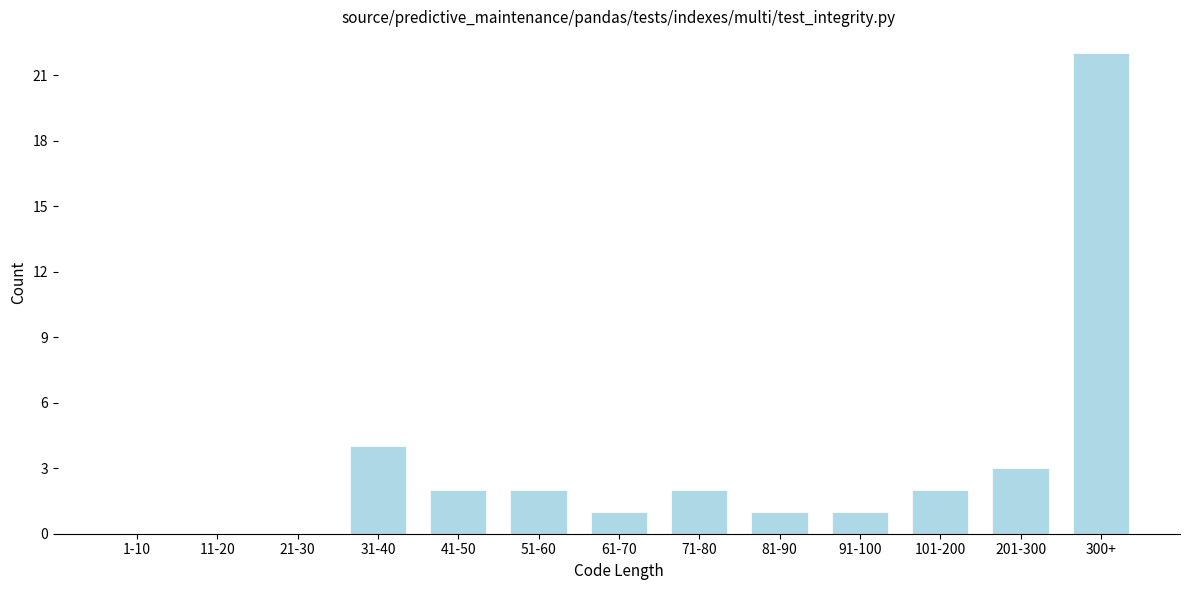

Reading left to right, transcribe all the data shown in this chart.

1-10=0	11-20=0	21-30=0	31-40=4	41-50=2	51-60=2	61-70=1	71-80=2	81-90=1	91-100=1	101-200=2	201-300=3	300+=22